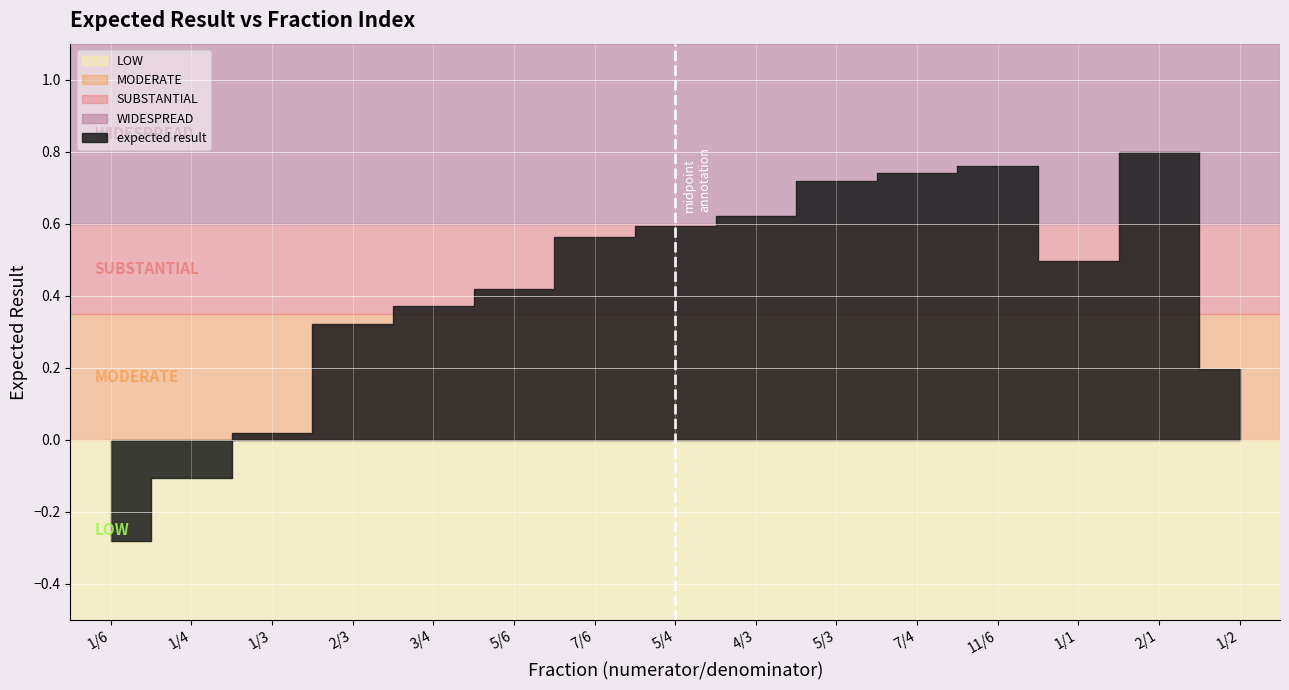

What is the label of the 1st point from the right?

1/2